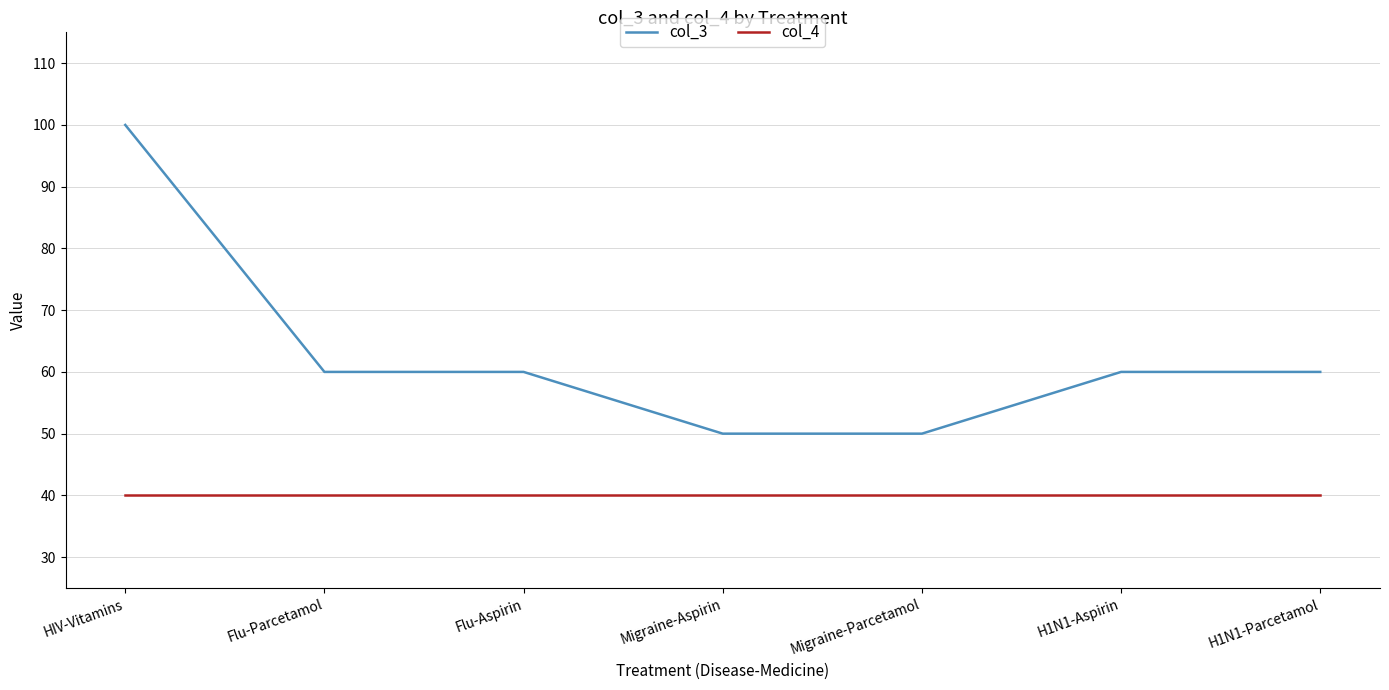

How many col_3 values are between 50 and 60?

6